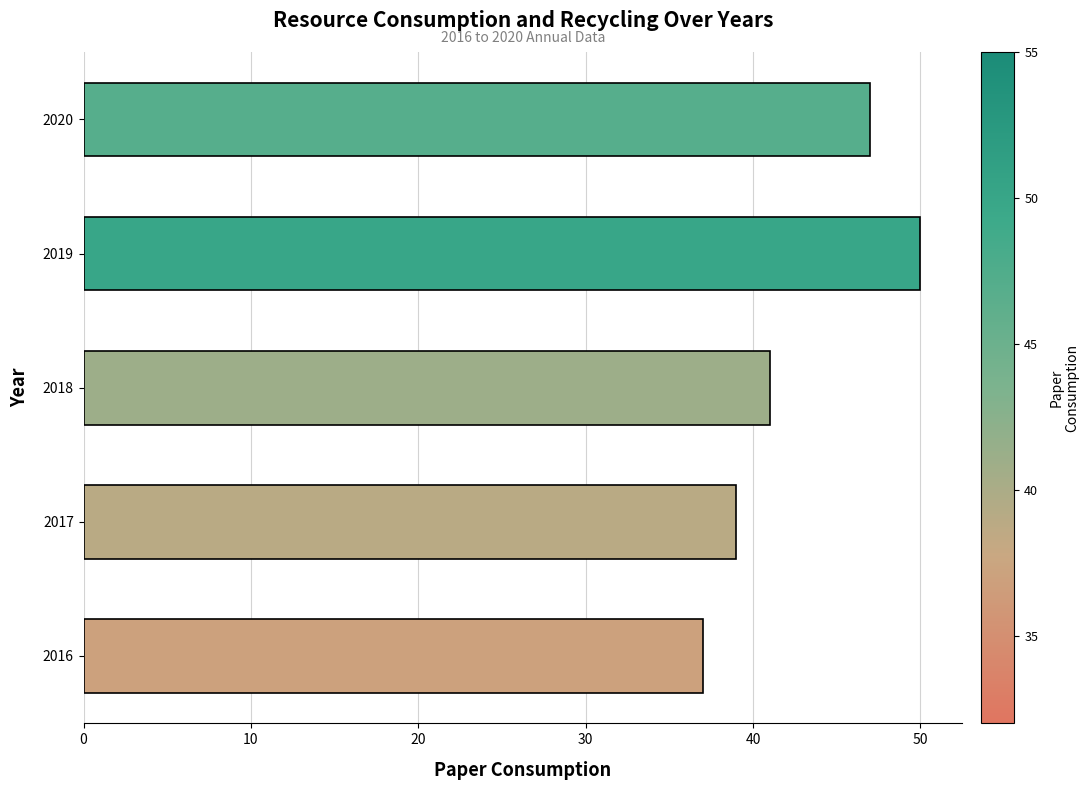

Between 2020 and 2018, which is larger?

2020